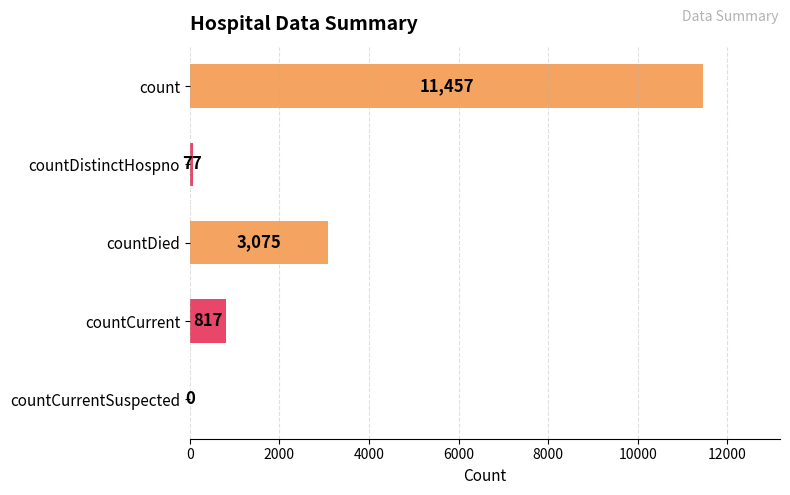

How many values are above zero?

4